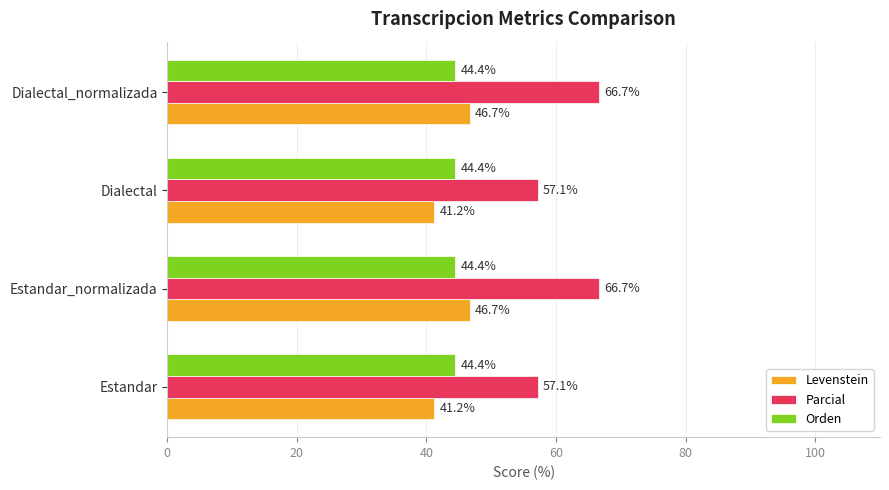

Rank the series at Estandar_normalizada from highest to lowest value.

Parcial, Levenstein, Orden